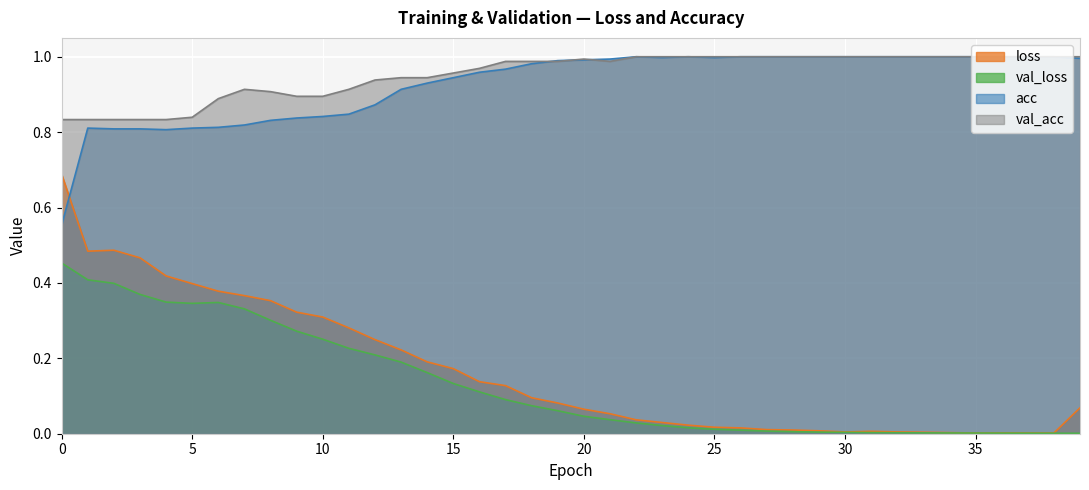

How many interior local valleys does the loss series have?

4